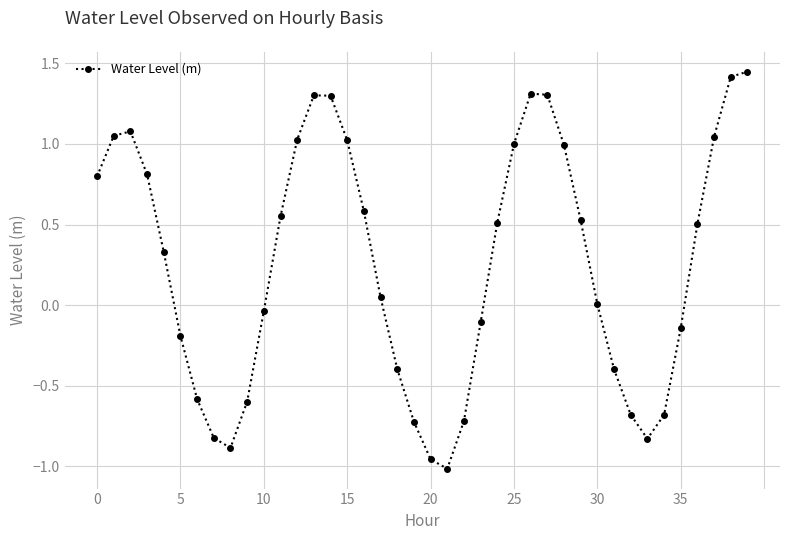

How many distinct data groups are displayed?

1